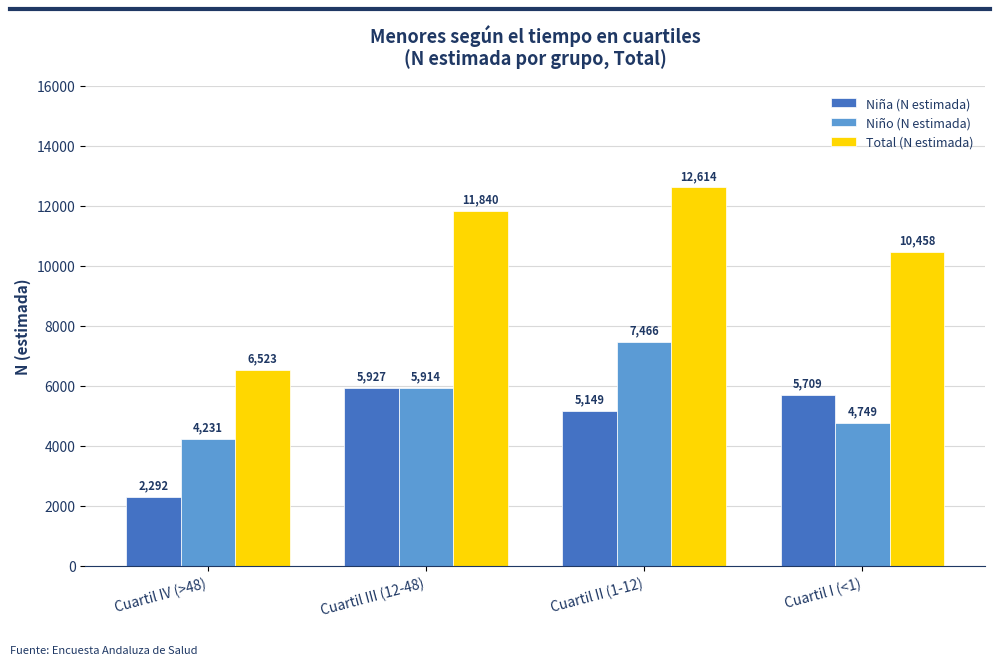

Which series changed the most between Cuartil III (12-48) and Cuartil II (1-12)?

Niño (N estimada)